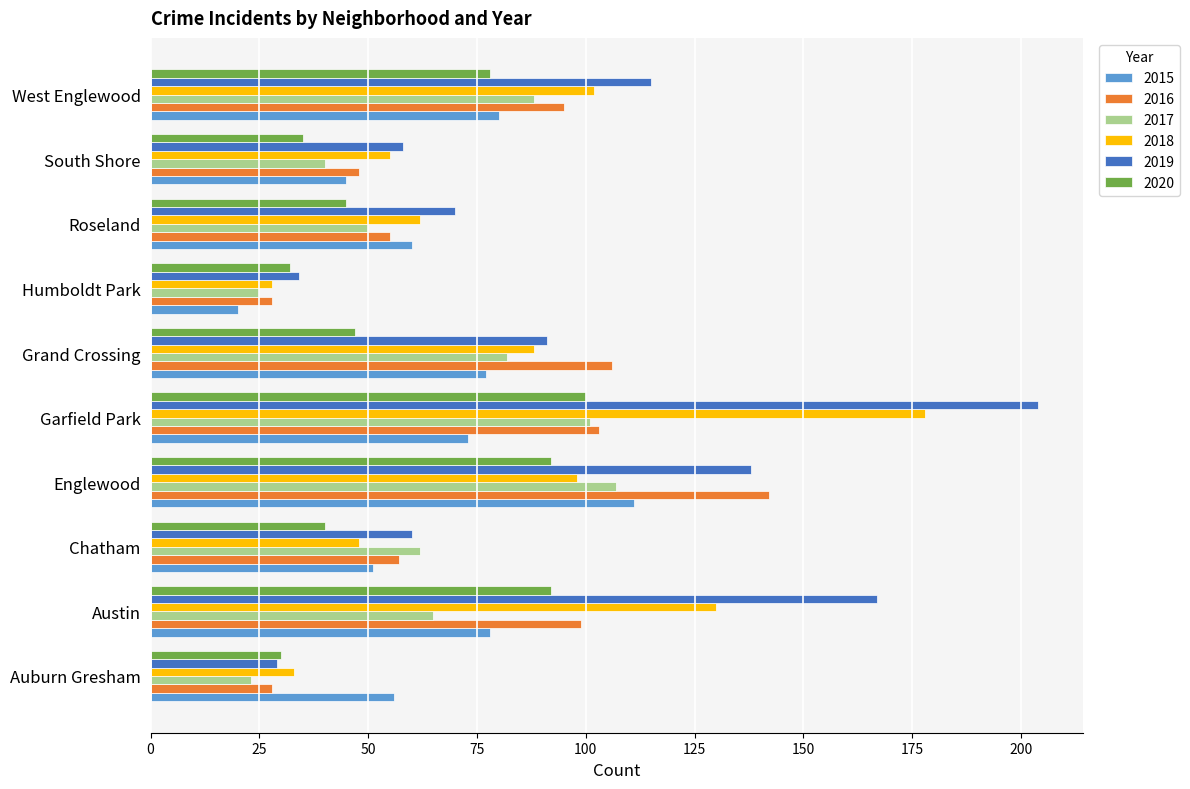

Rank the categories by 2019 value from lowest to highest.

Auburn Gresham, Humboldt Park, South Shore, Chatham, Roseland, Grand Crossing, West Englewood, Englewood, Austin, Garfield Park